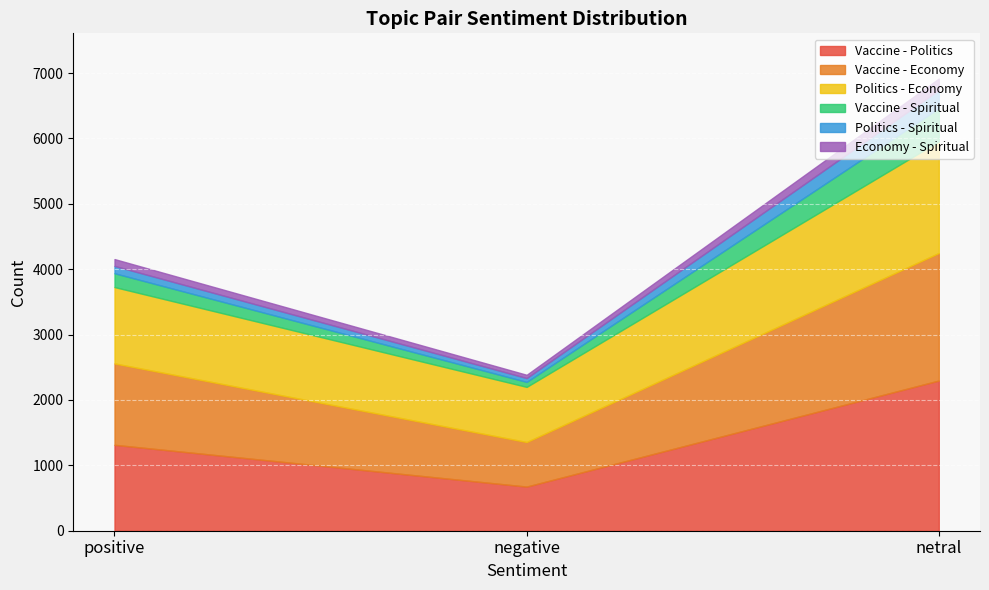

List the series in order of their peak value, lowest first.

Economy - Spiritual, Politics - Spiritual, Vaccine - Spiritual, Politics - Economy, Vaccine - Economy, Vaccine - Politics